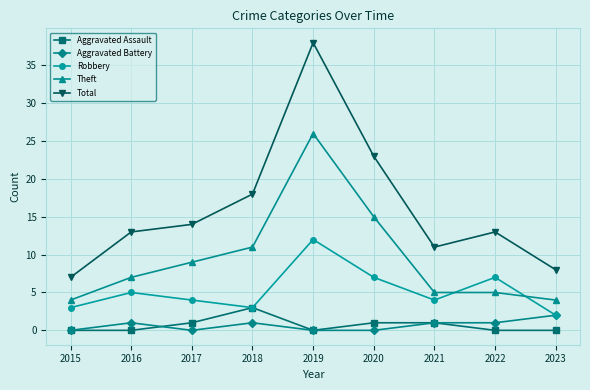

Is the value of Aggravated Assault at 2016 greater than the value of Total at 2020?

No